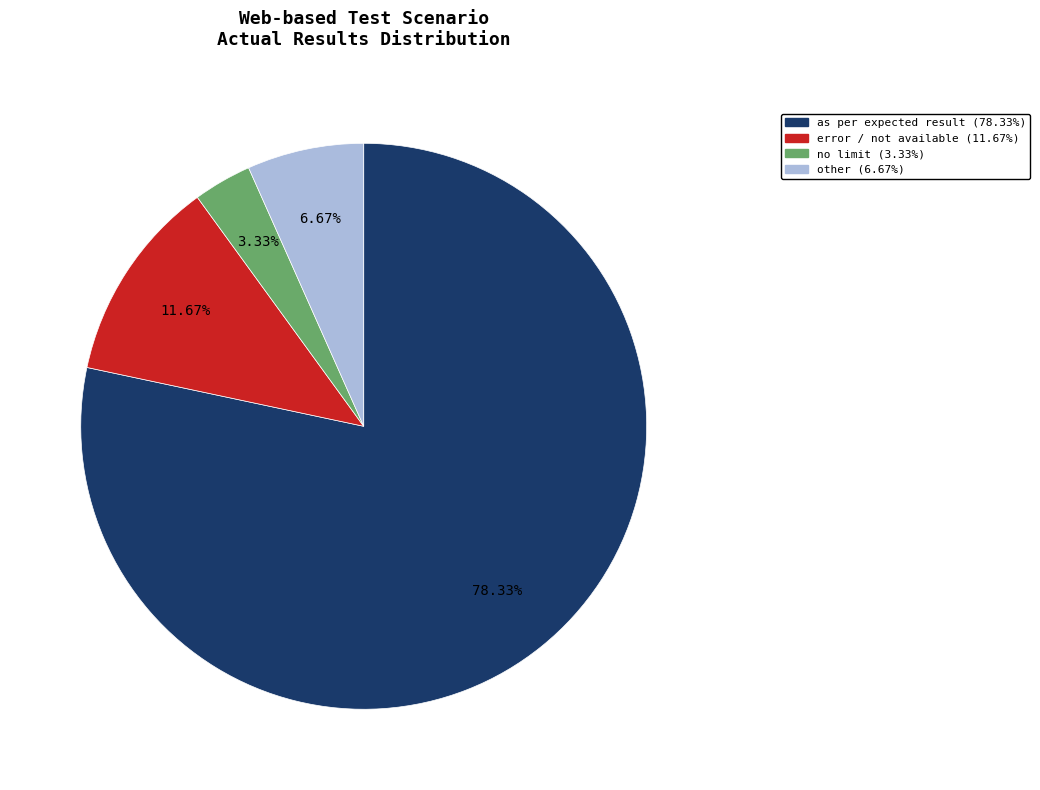

To the nearest percent, what is the average slice percentage?

25%